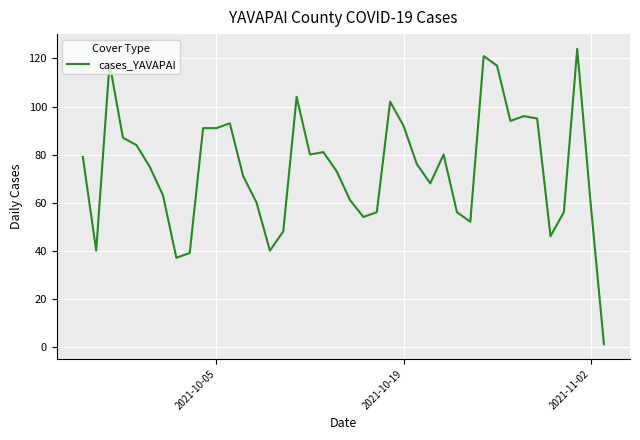

What is the greatest value displayed?

124